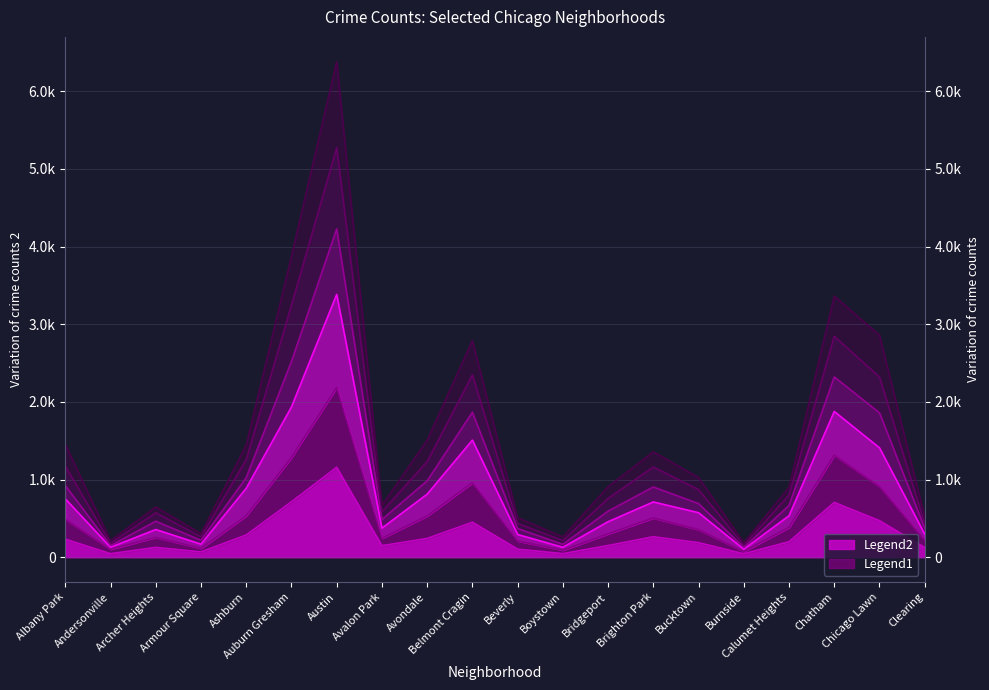

What is the difference between the highest and lowest values at Armour Square?

235